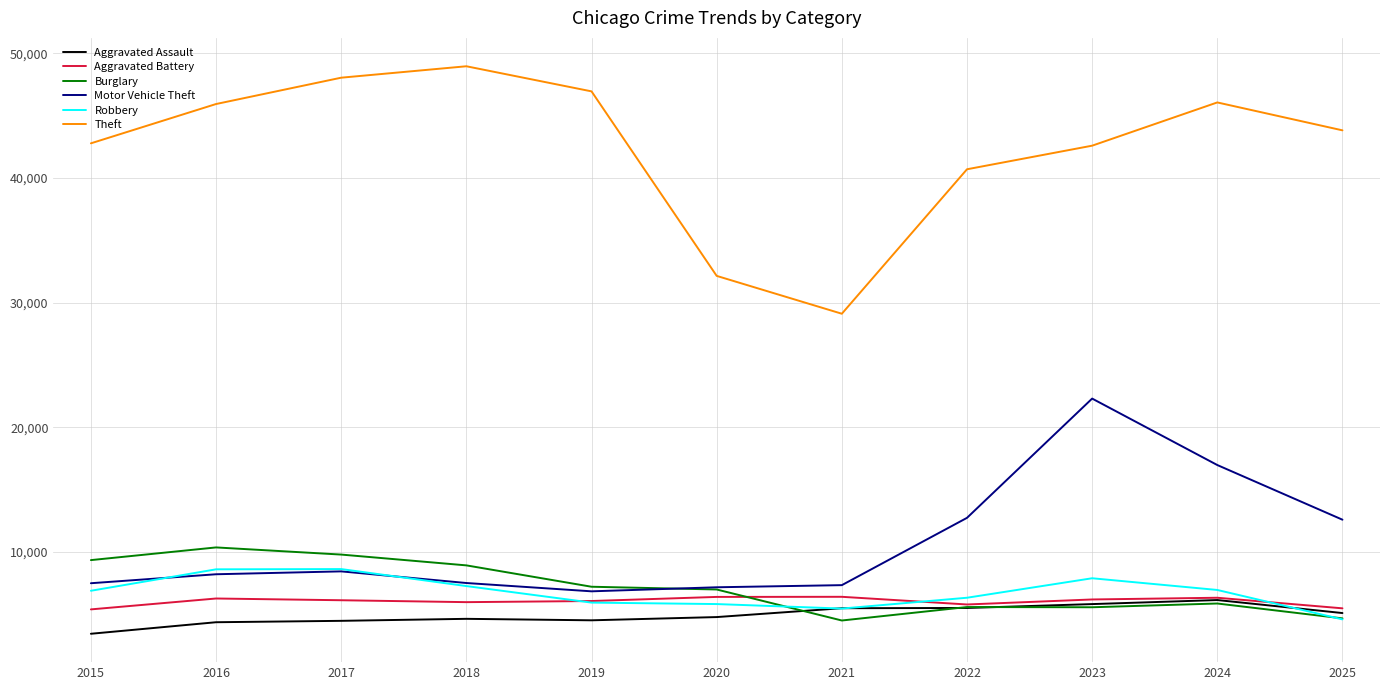

Which series has the largest total across all categories?

Theft